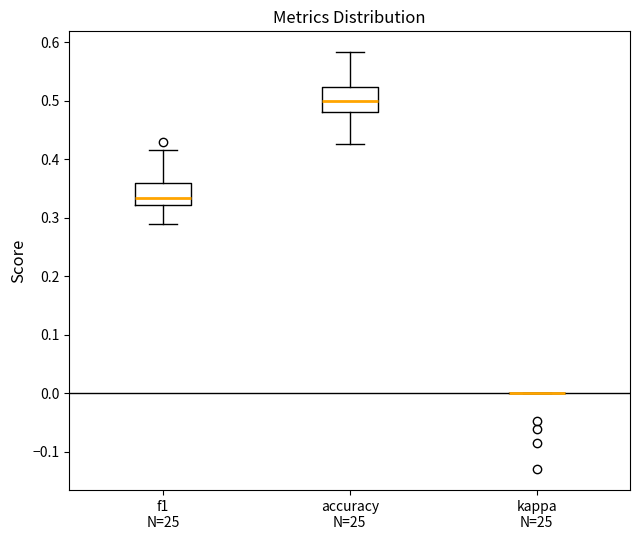

Reading left to right, read every box against the y-axis: the position of its median line, the range the box covers, and the ends of its whiskers. The values are not printed on the chart, so give them approximately, as read against the axis.

f1 N=25: median 0.33, box 0.32 to 0.36, whiskers 0.29 to 0.42
accuracy N=25: median 0.50, box 0.48 to 0.52, whiskers 0.43 to 0.58
kappa N=25: box collapsed to a line at 0.00, whiskers 0.00 to 0.00